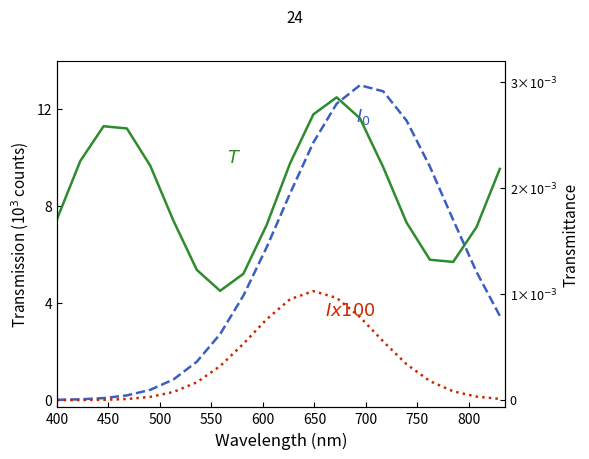

At which label does $Ix100$ reach its minimum?

400